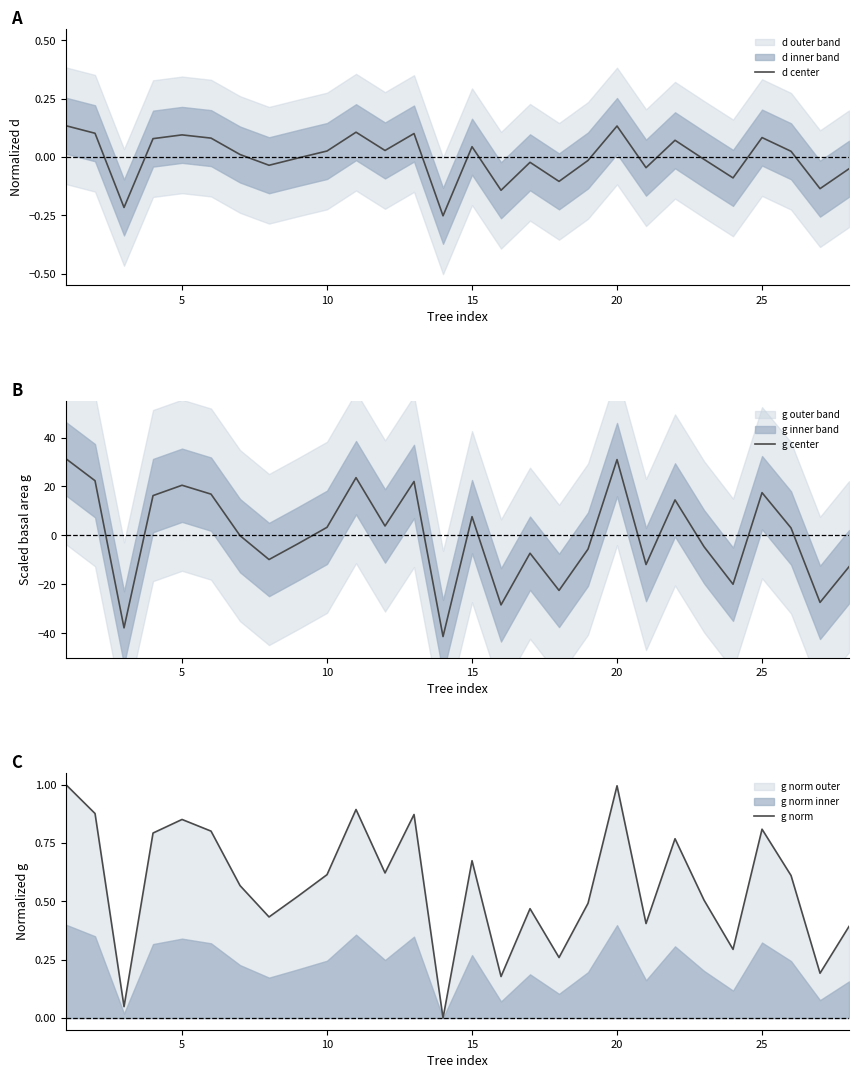

What is the lowest value of the g center series?

-41.4